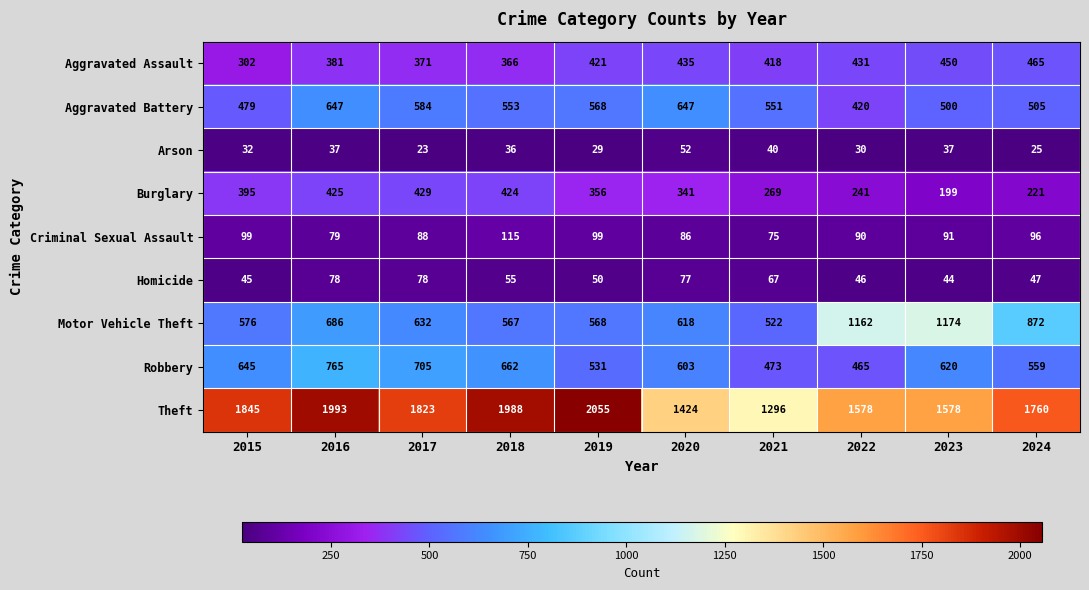

What is the difference between the maximum and minimum values in the Theft series?

759